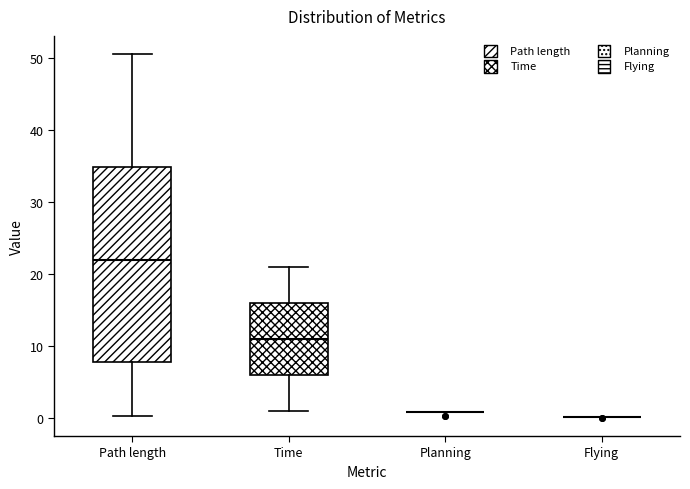

Reading left to right, read every box against the y-axis: the position of its median line, the range the box covers, and the ends of its whiskers. The values are not printed on the chart, so give them approximately, as read against the axis.

Path length: median 22, box 8 to 35, whiskers 0 to 51
Time: median 11, box 6 to 16, whiskers 1 to 21
Planning: box collapsed to a line at 1, whiskers 1 to 1
Flying: box collapsed to a line at 0, whiskers 0 to 0